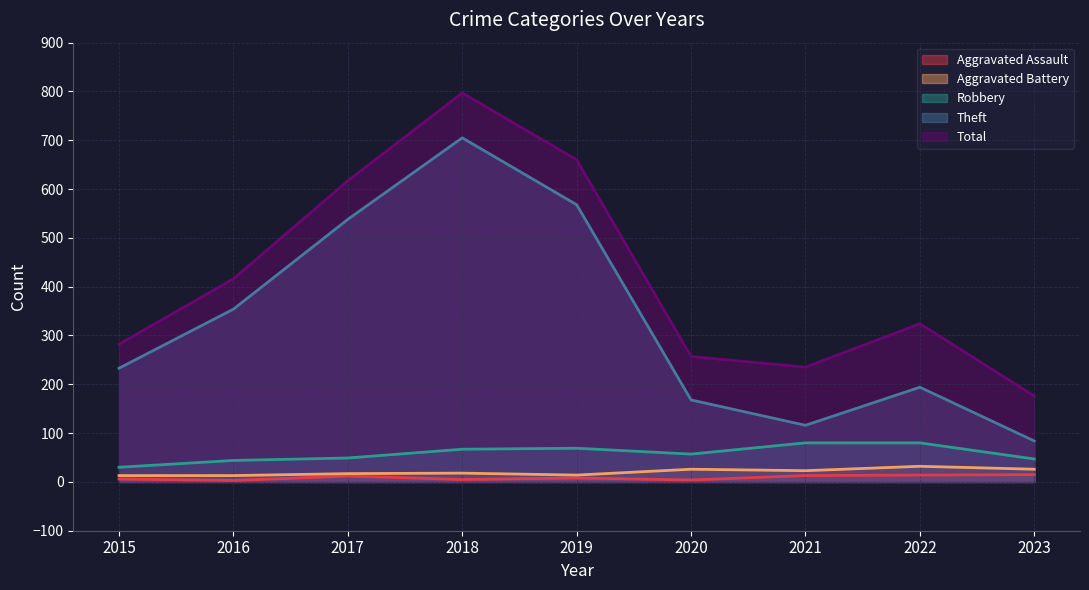

What is the total value across all series at 2019?

1319